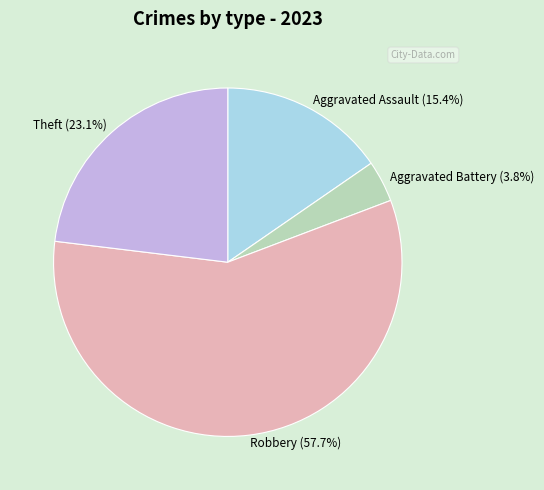

How many slices are in this pie chart?

4